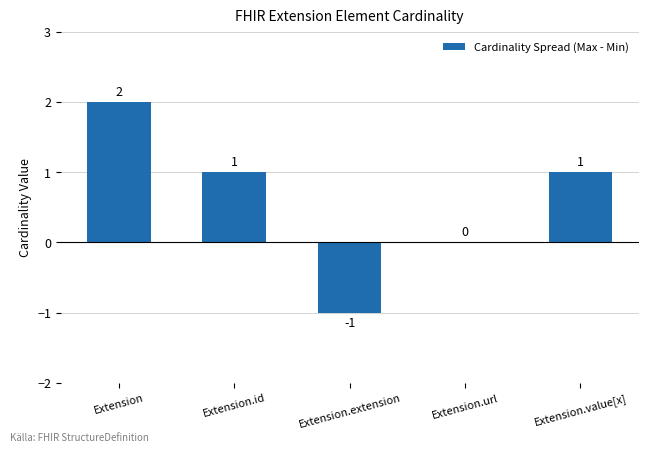

Which has a higher value, Extension.id or Extension.url?

Extension.id